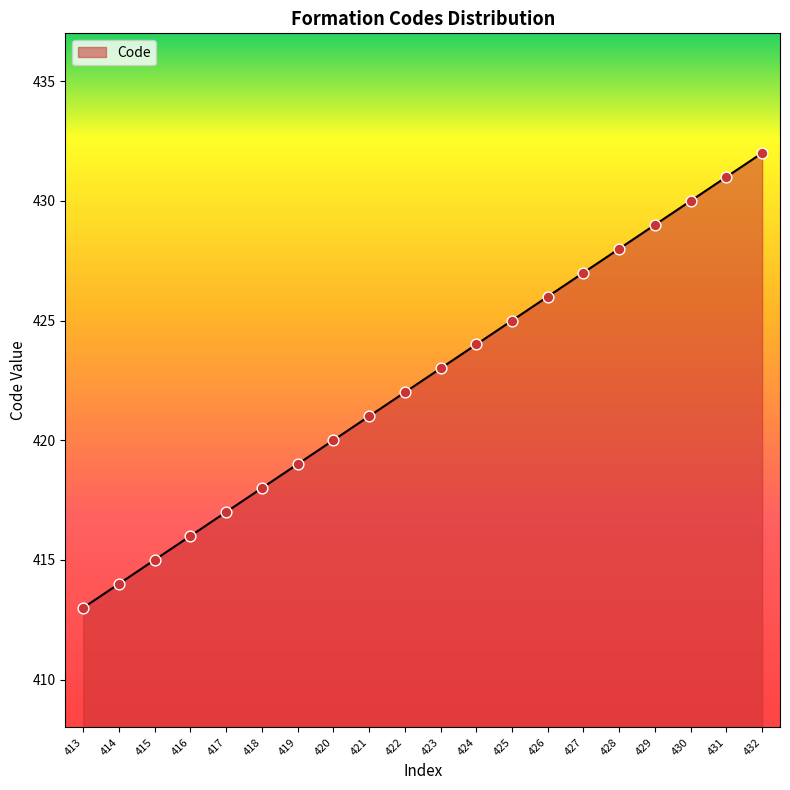

What is the change in value from 421 to 425?

+4